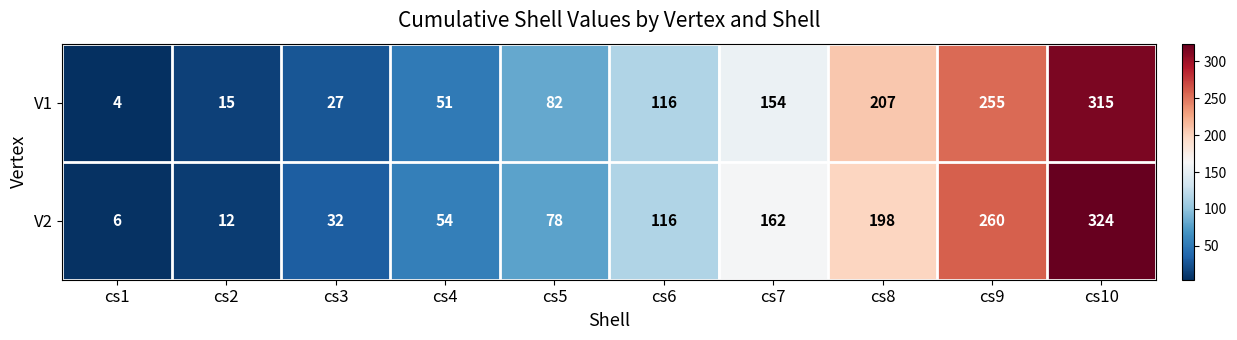

Rank the series by their maximum value, from highest to lowest.

V2, V1